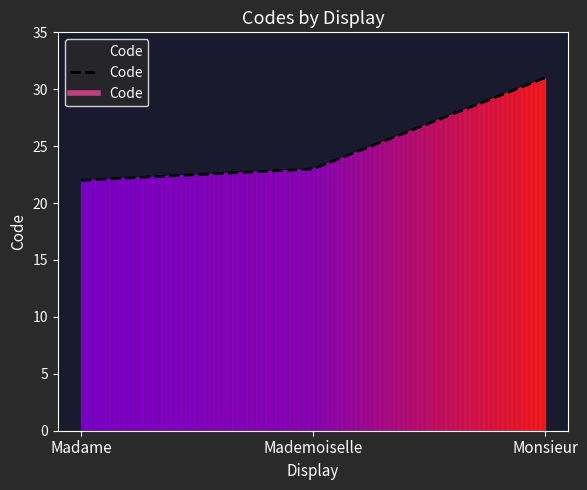

The chart shows a value of 31 at Monsieur. True or false?

True